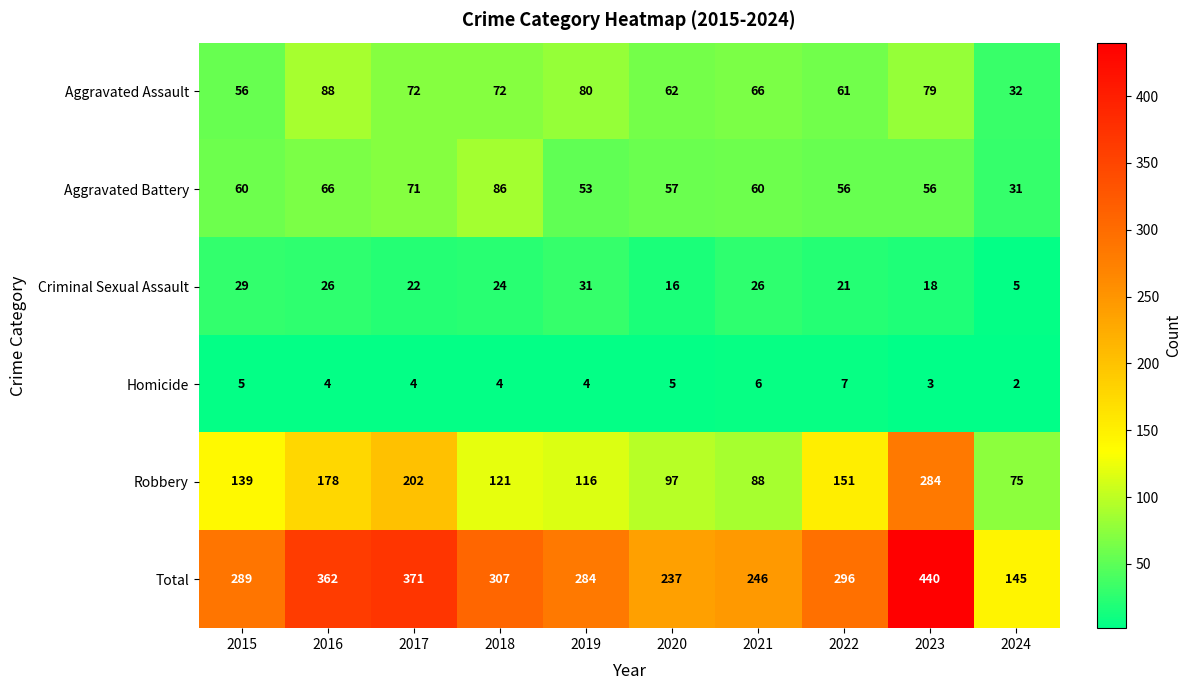

At how many categories does at least one series exceed 42?

10